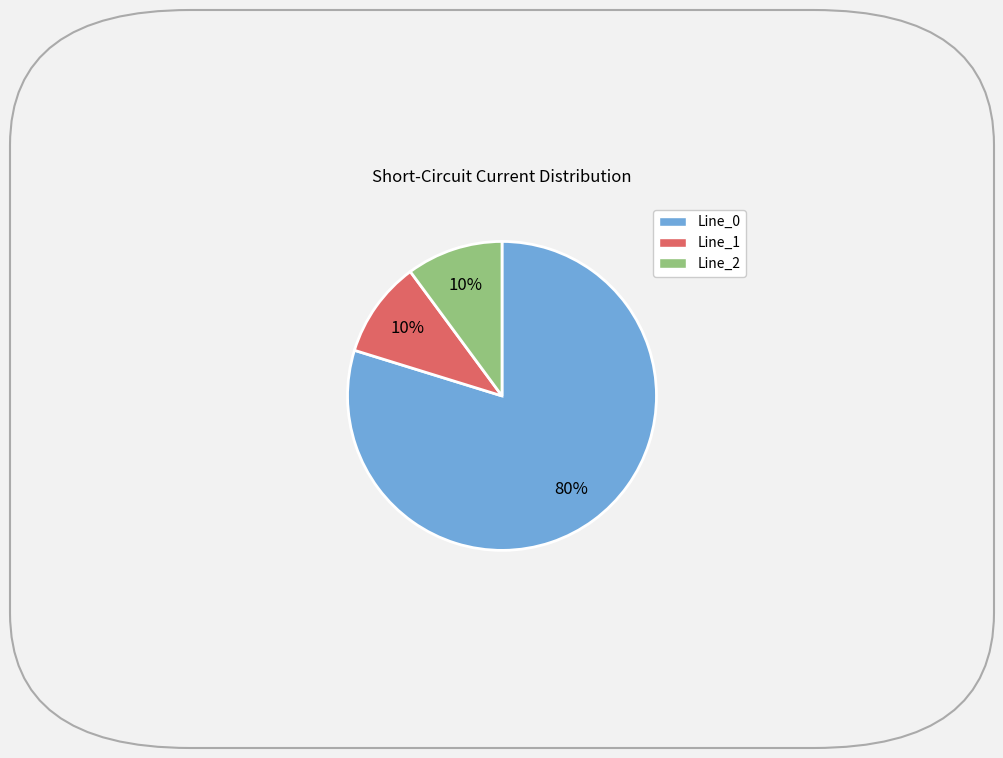

Is it true that Line_1 is 5% of the pie?

False